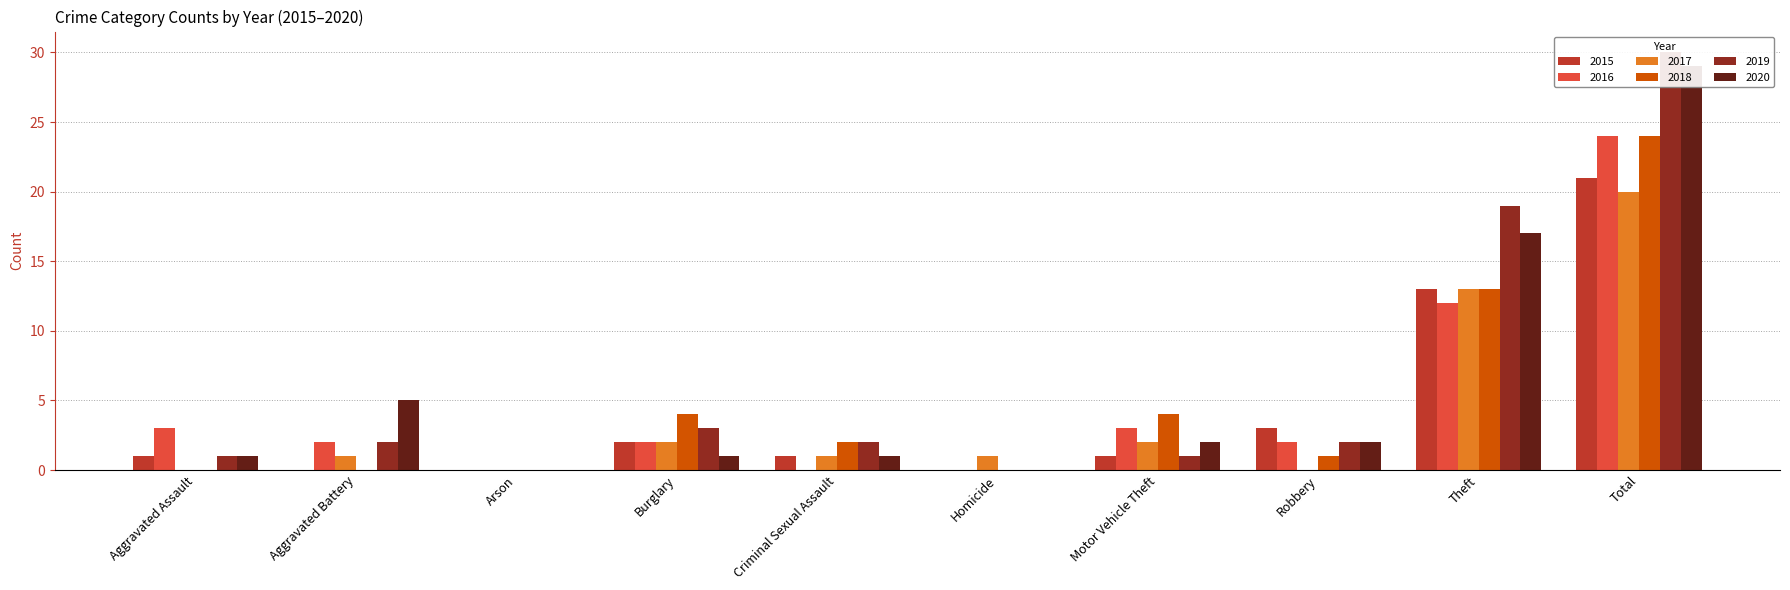

What is the difference between the 2015 values at Aggravated Assault and Theft?

12